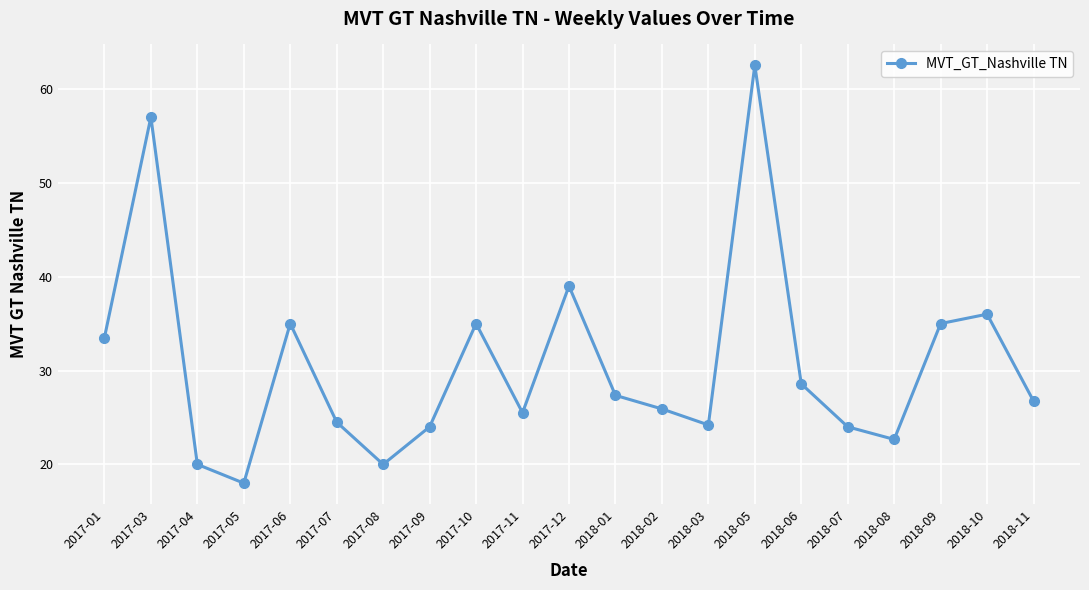

Is it true that the value at 2017-05 is 18.0?

True